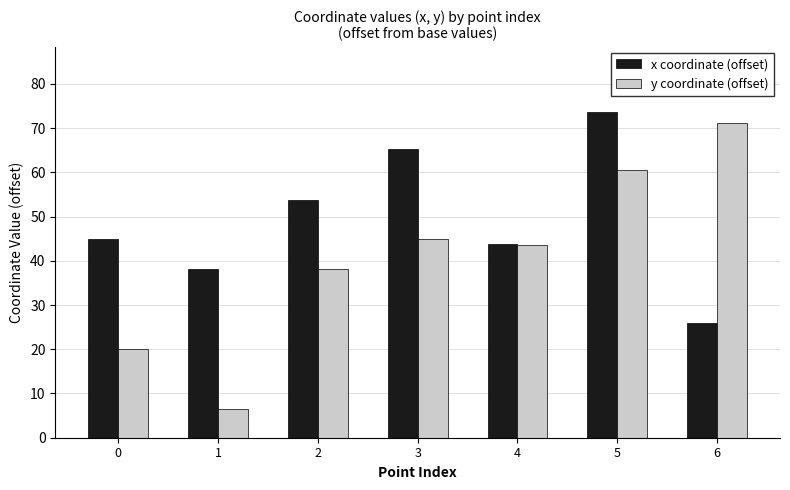

How many bars are there in each group?

2